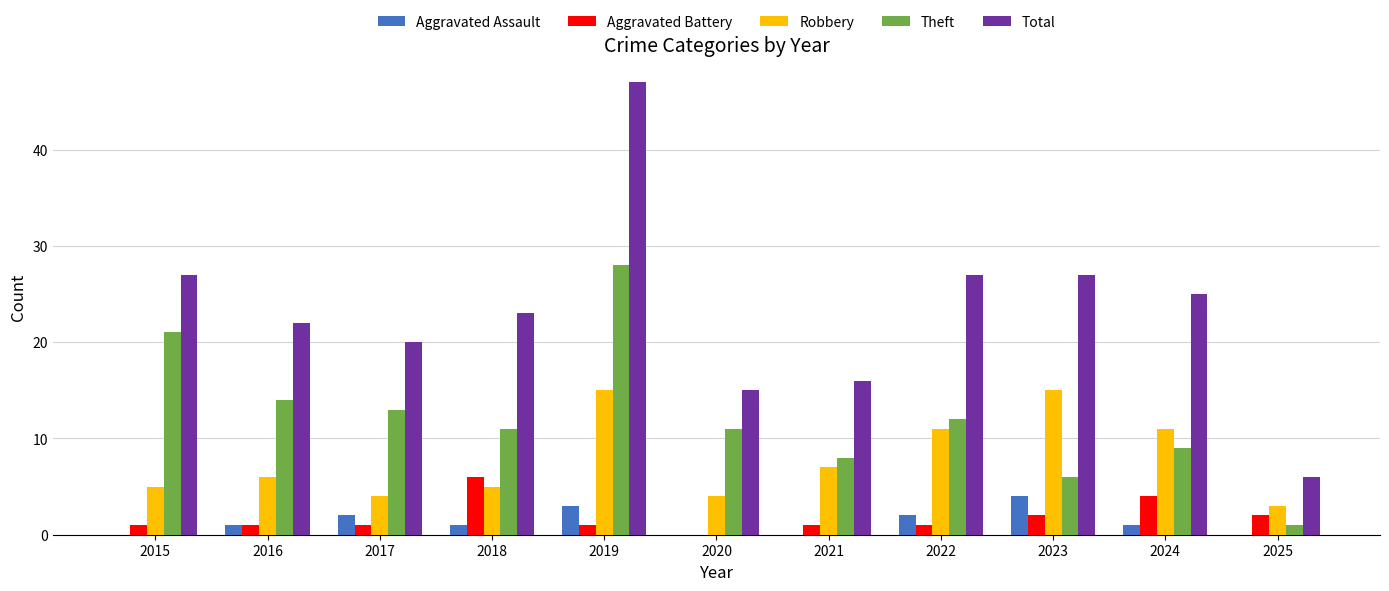

At which category is the sum across all series the highest?

2019